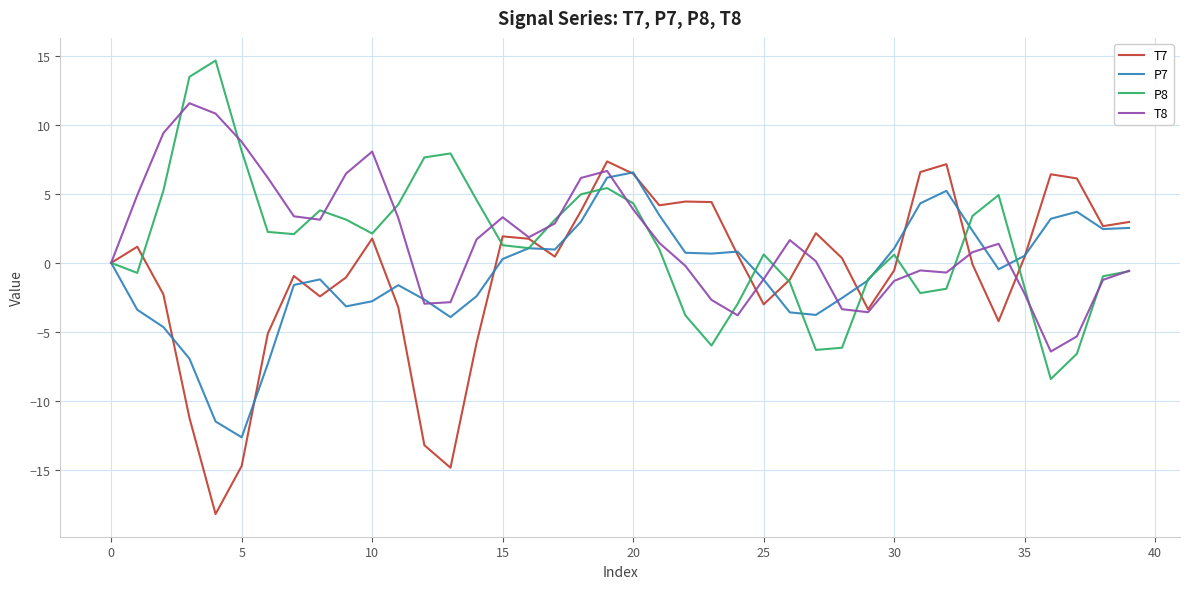

Which series has the widest spread of values?

T7